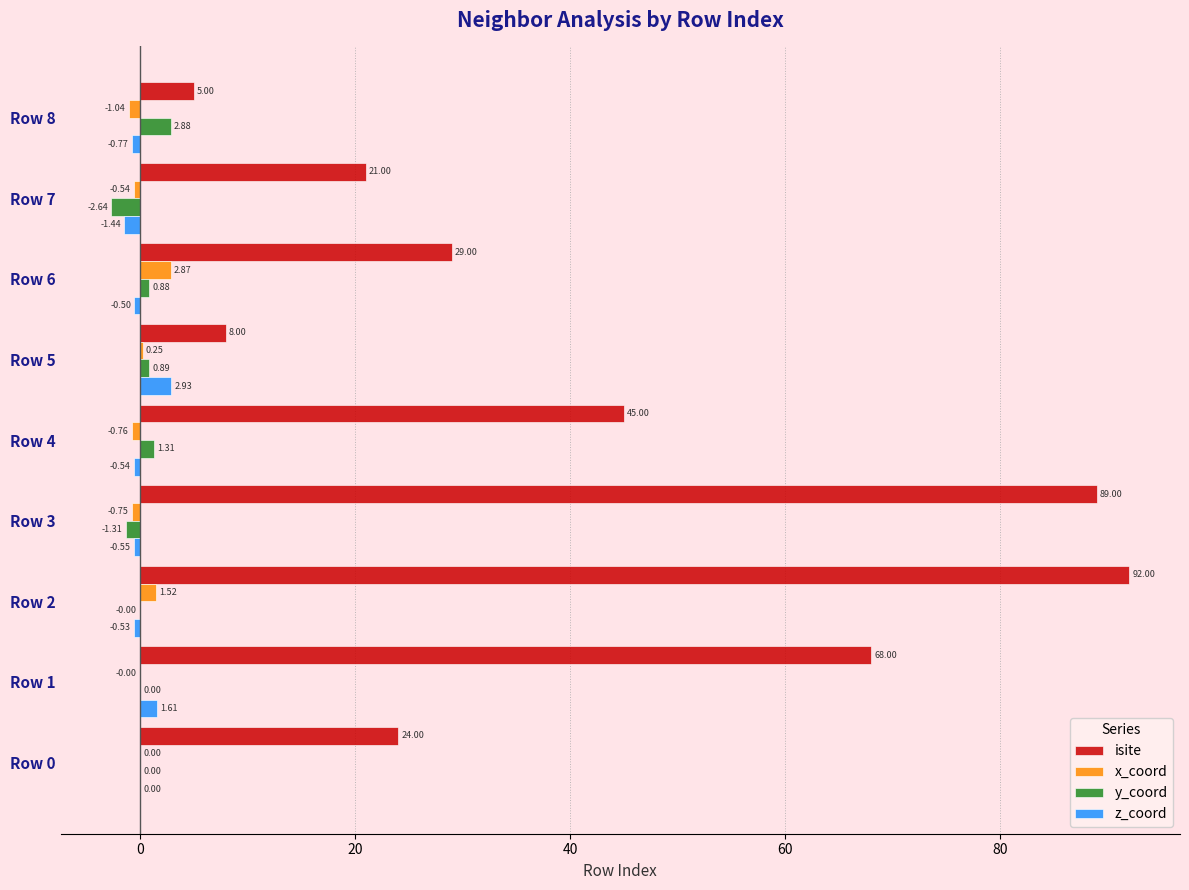

What are all the series names shown in the legend?

isite, x_coord, y_coord, z_coord